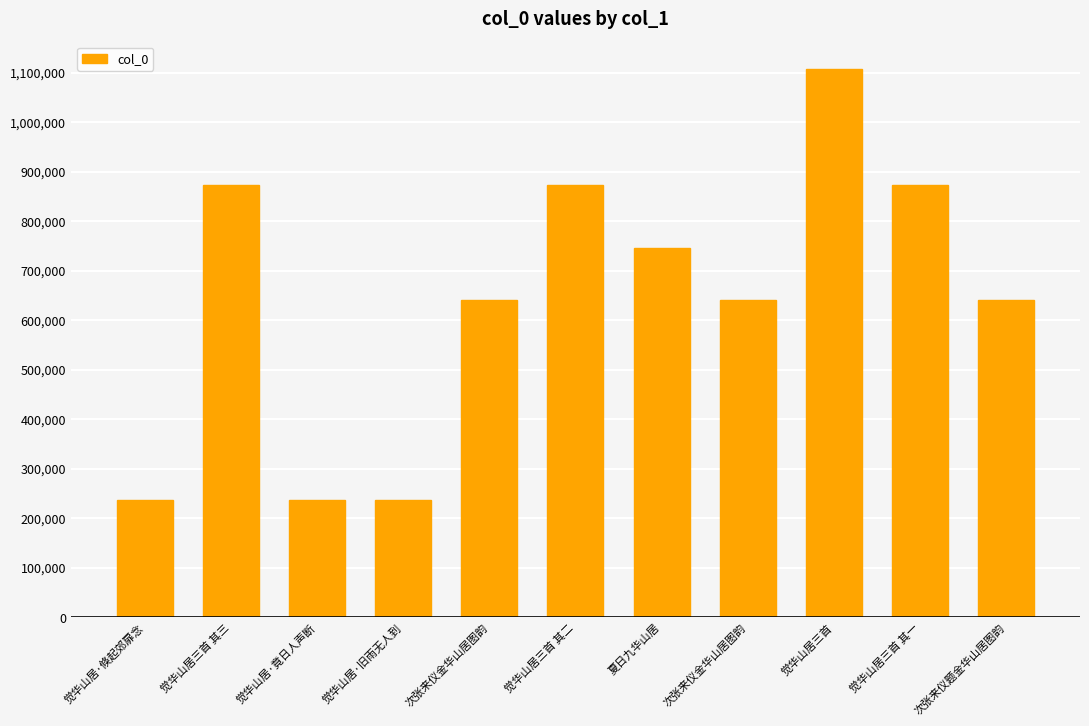

Does the chart contain stacked bars?

No